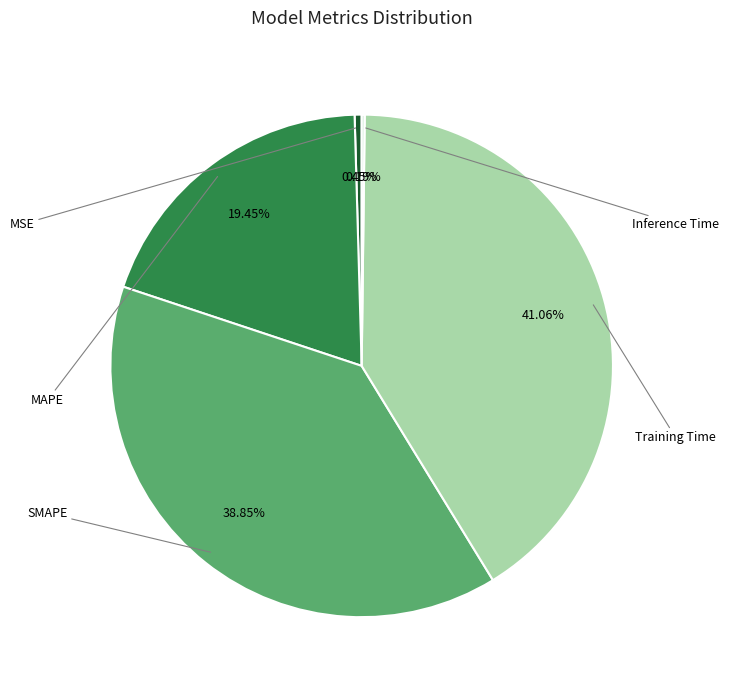

To the nearest percent, what percentage of the pie is MAPE?

19%